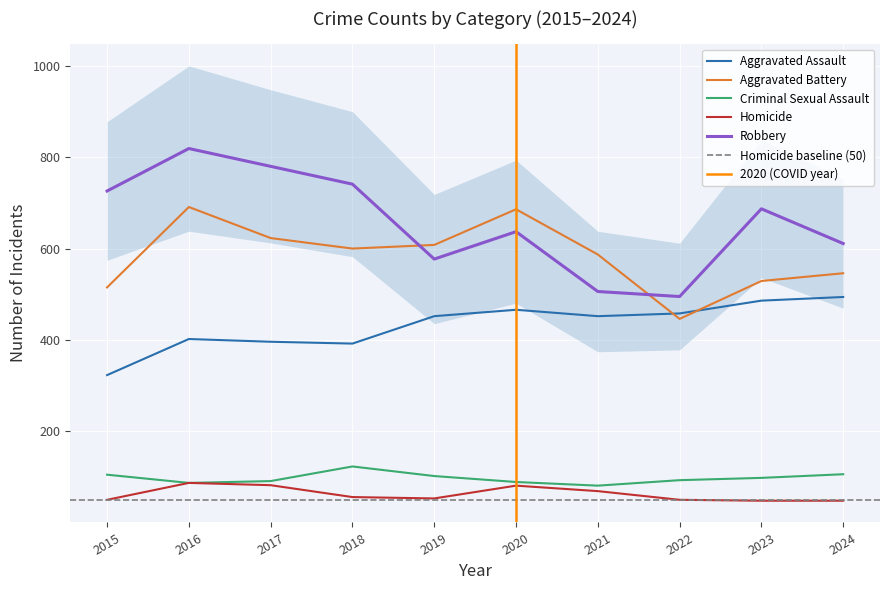

How many categories are shown in the chart?

10